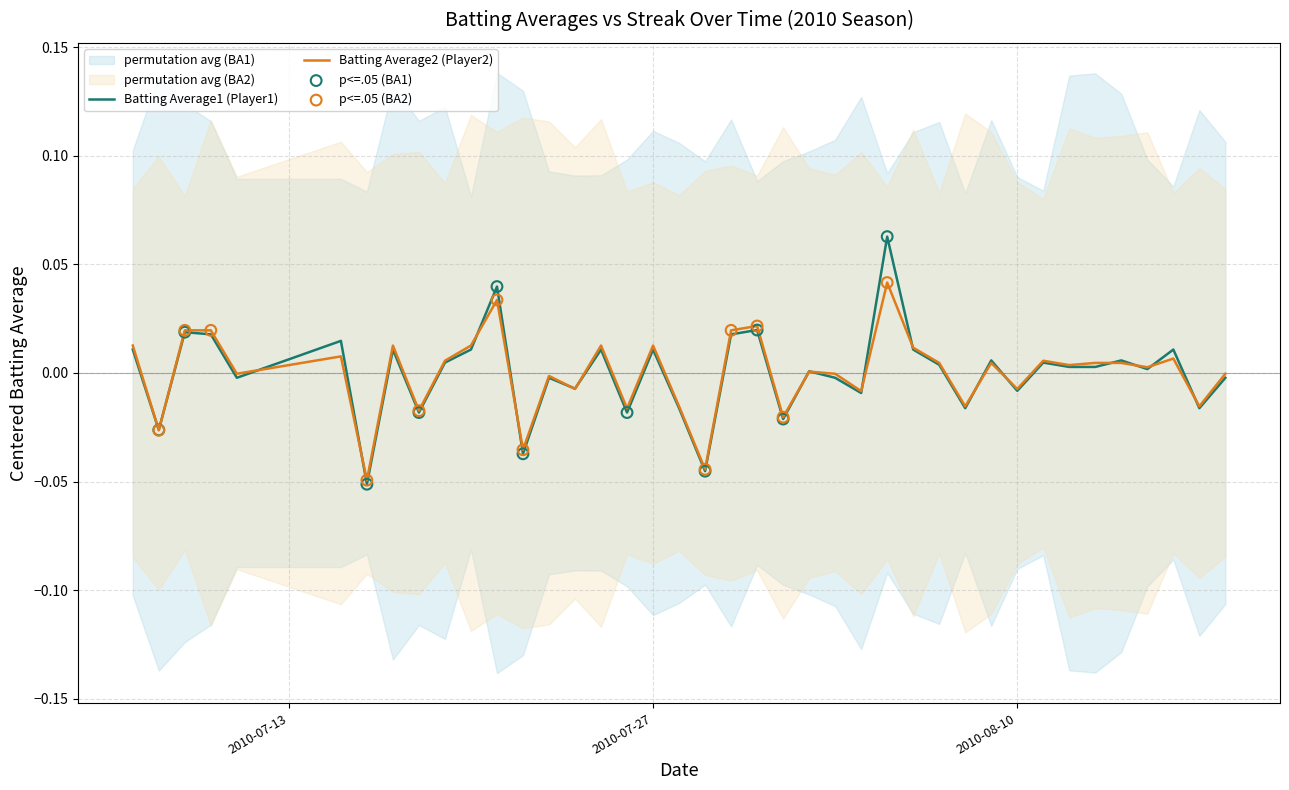

Which series has the largest total across all categories?

Batting Average2